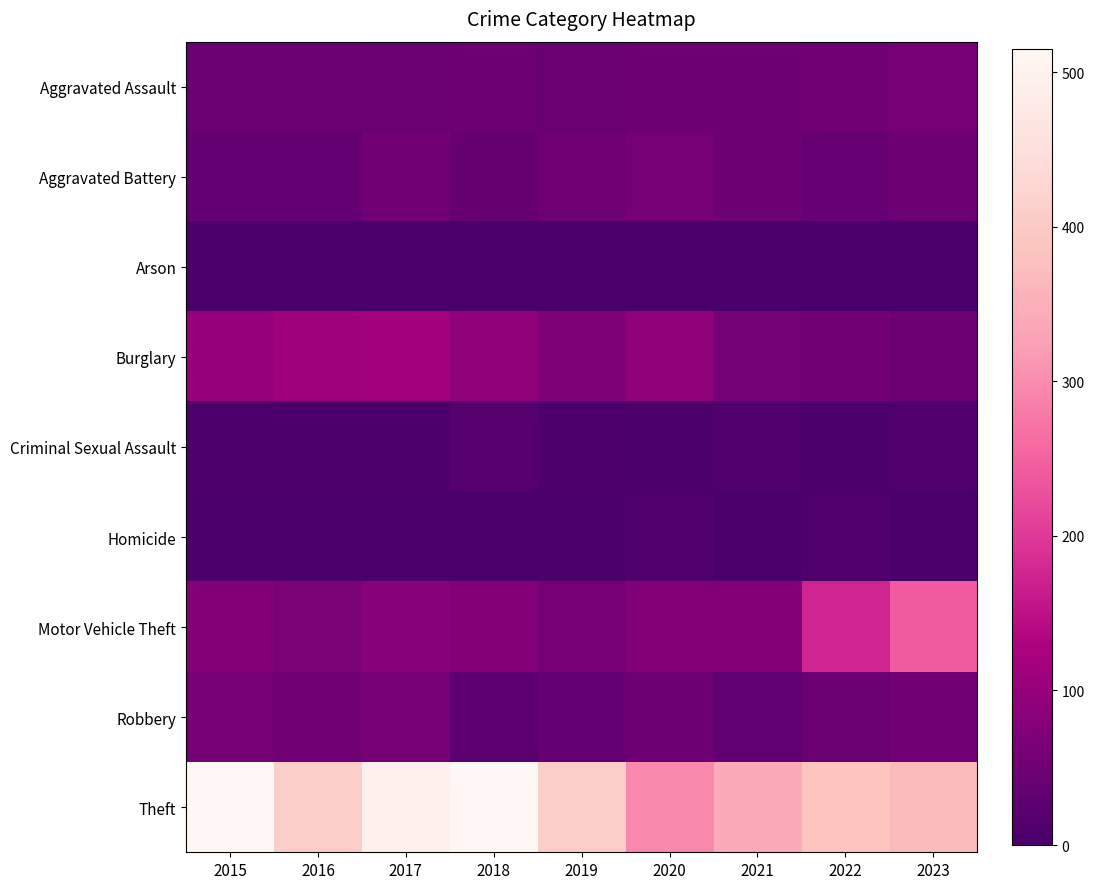

Between 2021 and 2022, which is larger?

2022